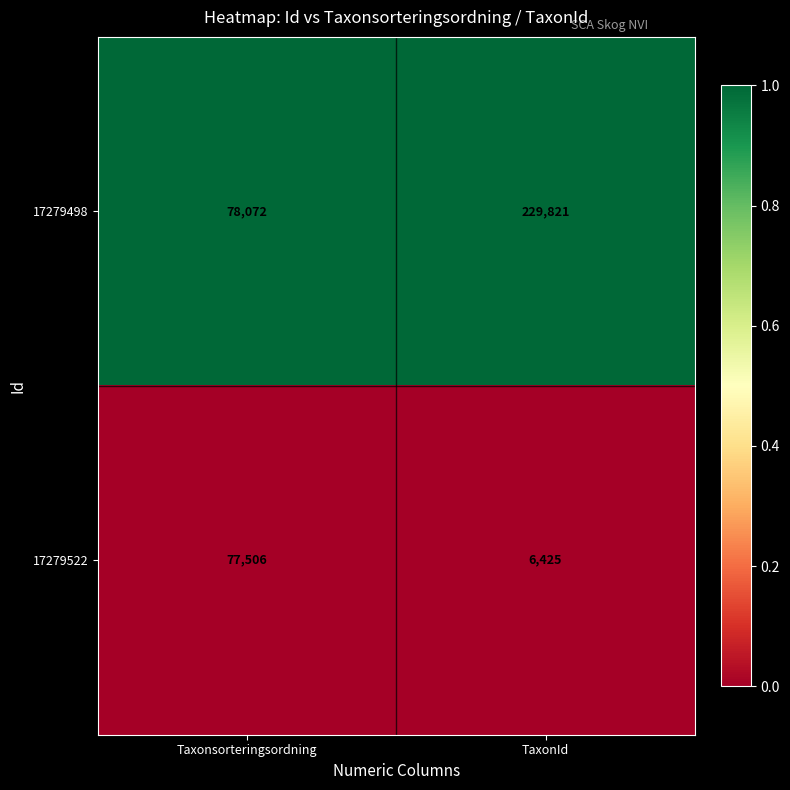

Which label corresponds to the smallest value in the chart?

TaxonId